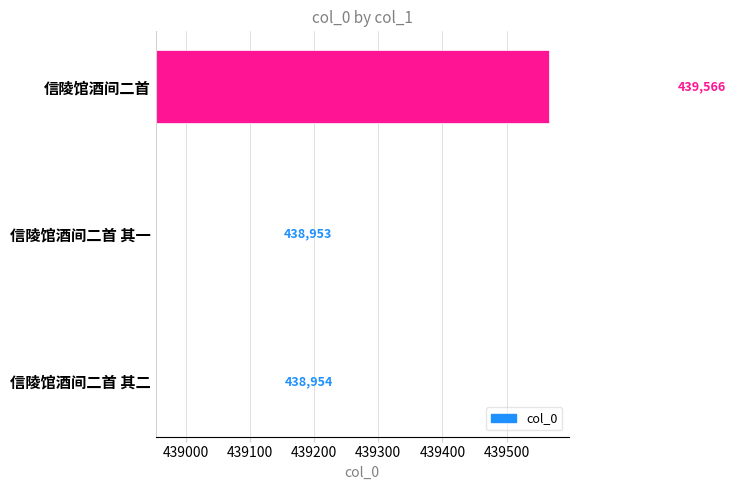

The value at 信陵馆酒间二首 is 613. True or false?

True